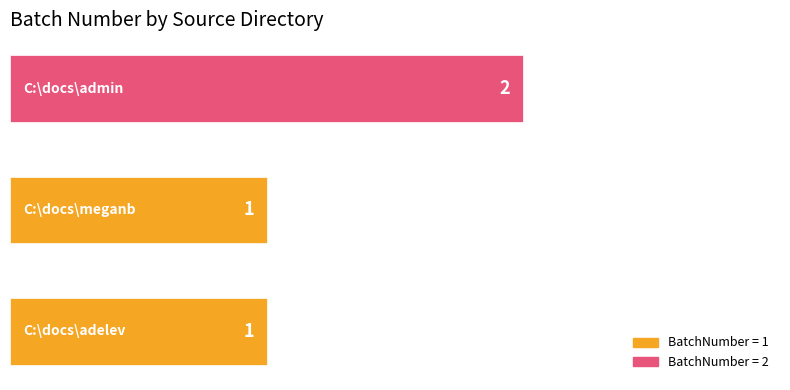

How many values are between 1 and 2?

3